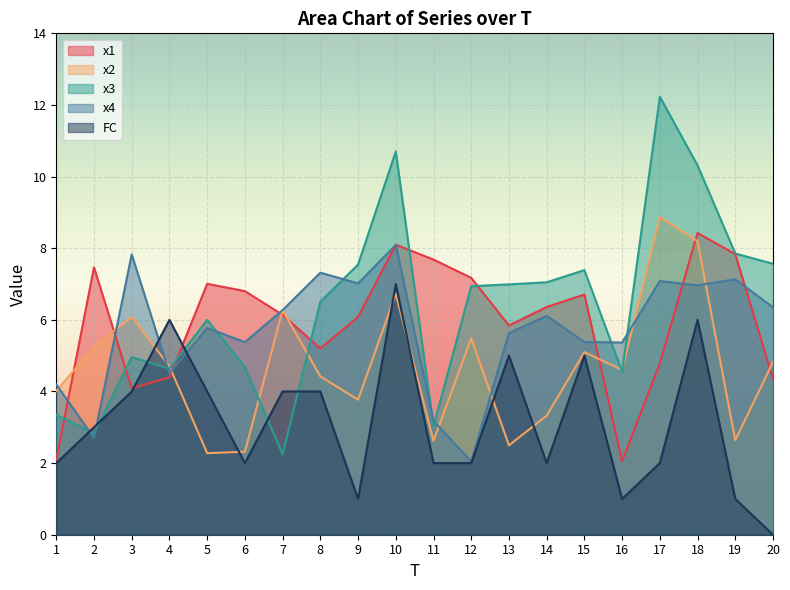

Does the chart display data point markers on the line(s)?

No